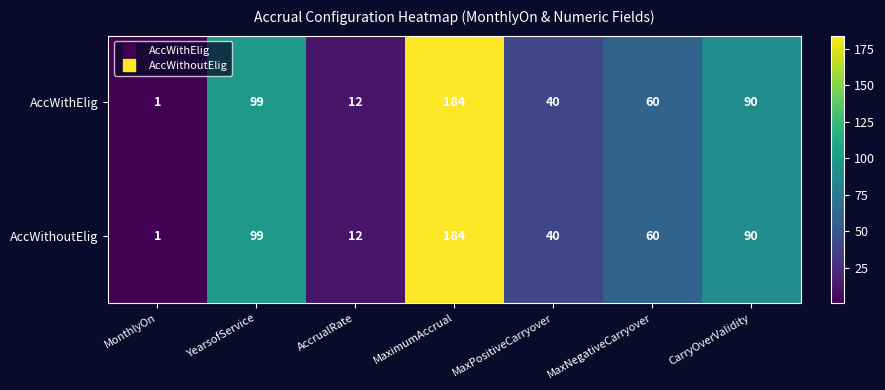

Rank the categories by AccWithElig value from highest to lowest.

MaximumAccrual, YearsofService, CarryOverValidity, MaxNegativeCarryover, MaxPositiveCarryover, AccrualRate, MonthlyOn